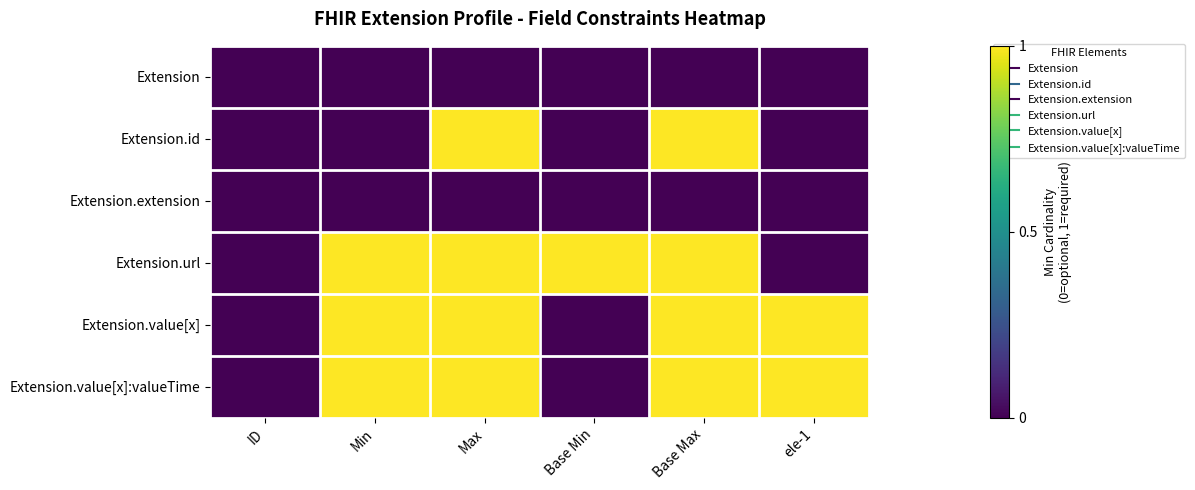

At which category does the chart reach its peak across all series?

Max